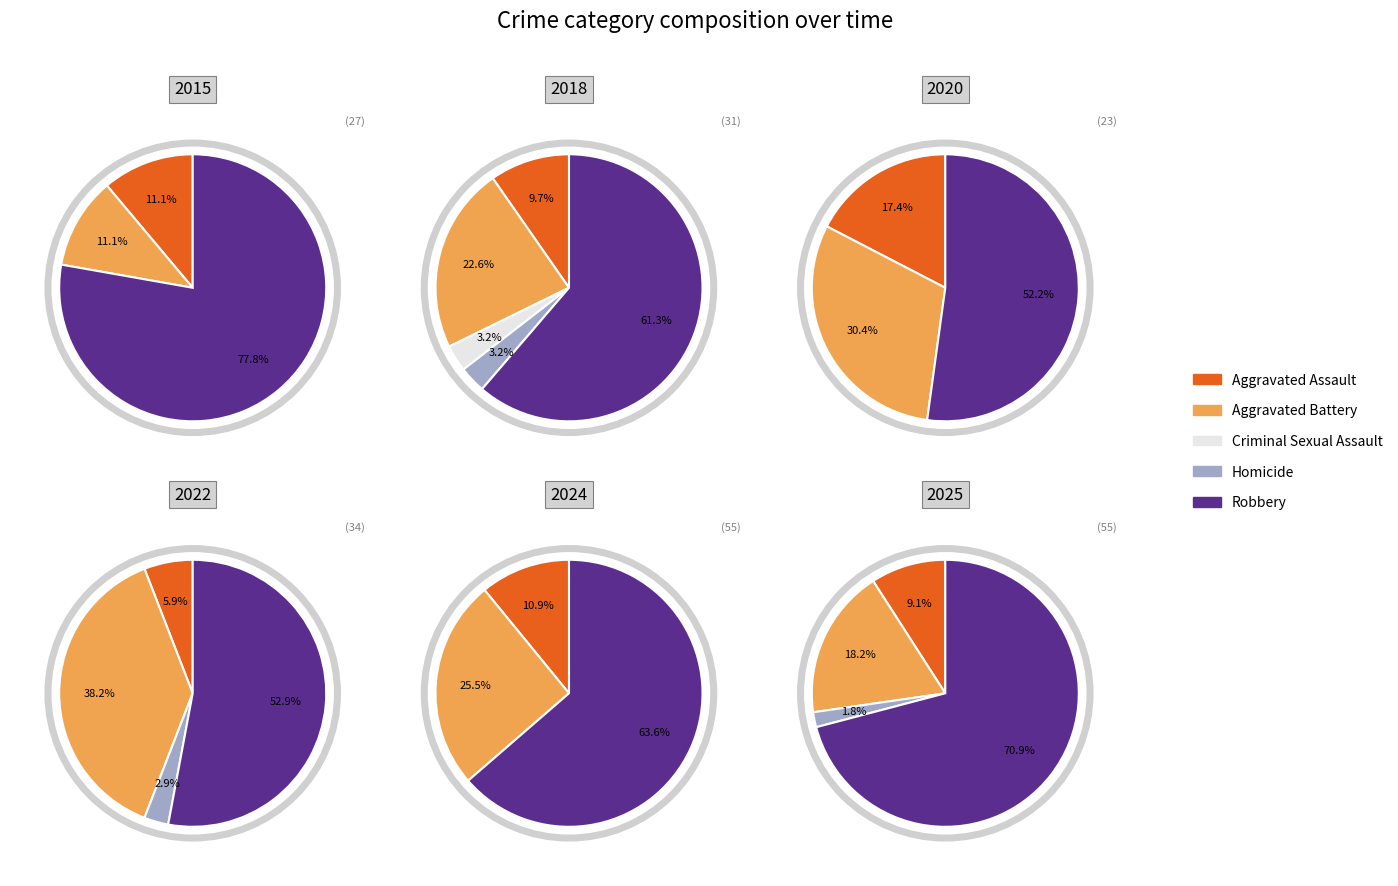

Is the sum of Homicide and Robbery greater than half?

Yes